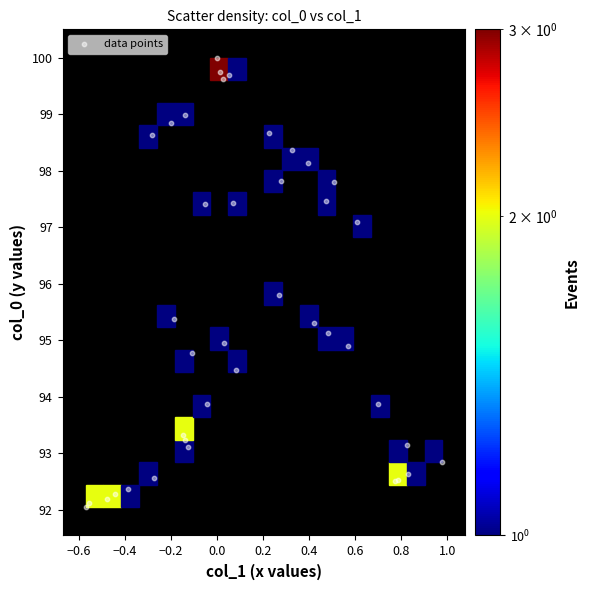

What Y value in the scatter plot is closest to 96?

95.8